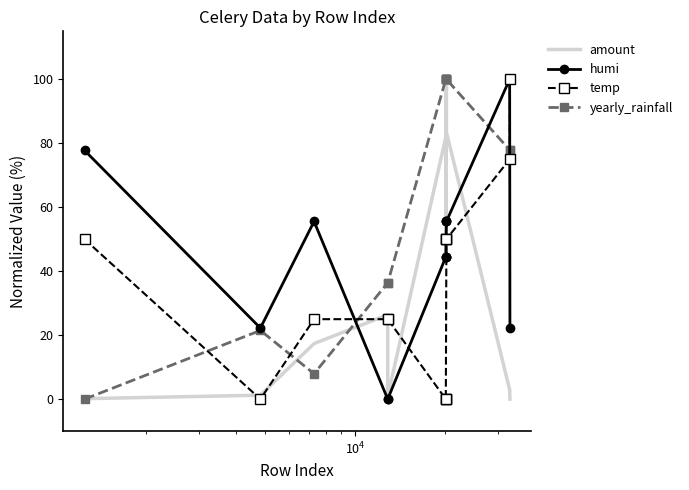

True or false: humi has more than 1 points higher than both neighbors.

True